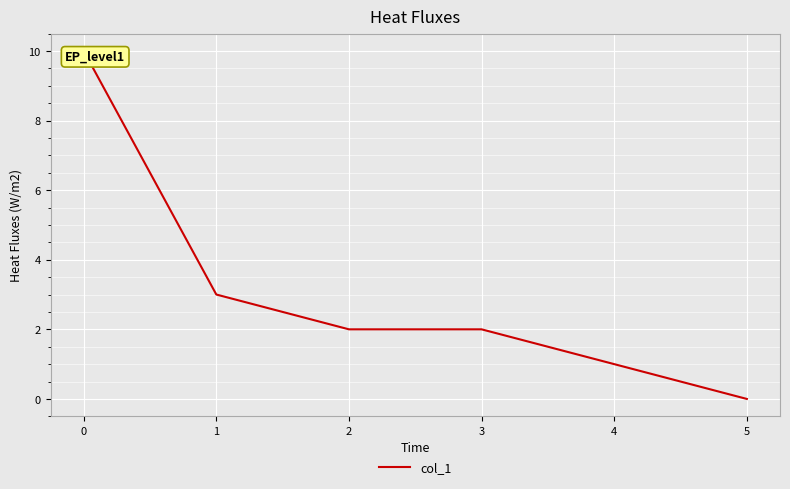

The chart shows a value of 1 at 4. True or false?

False